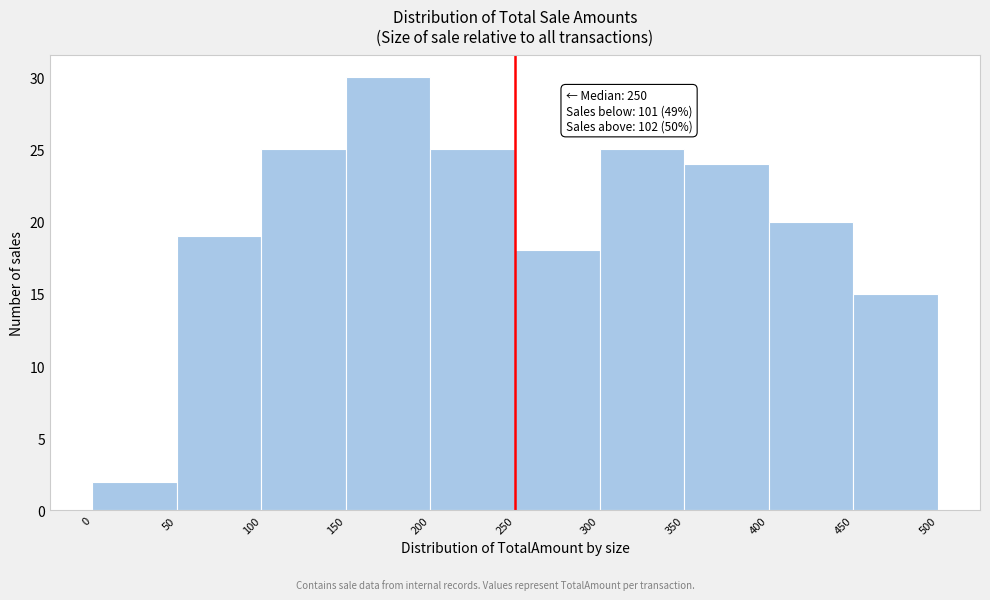

Which range on the x-axis has the tallest bar?

150 to 200